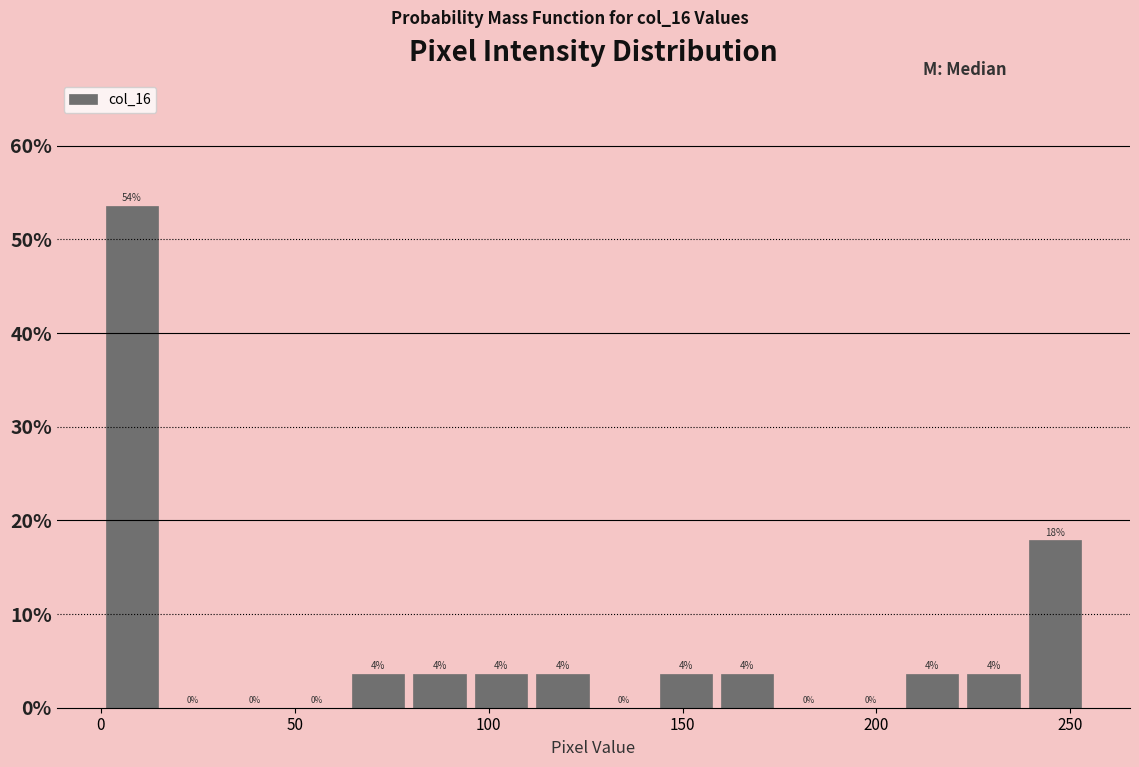

Around what value on the x-axis is the tallest bar? Give the approximate position of its centre, as read against the axis.

10